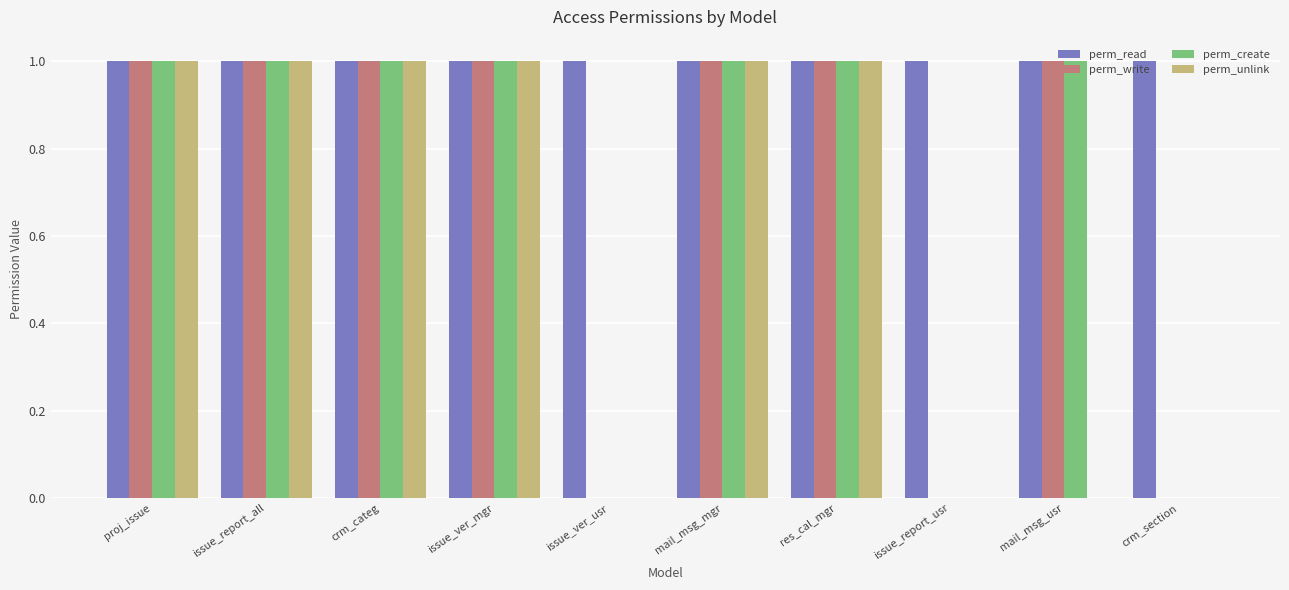

True or false: perm_unlink has a value of -1 at issue_ver_usr.

False